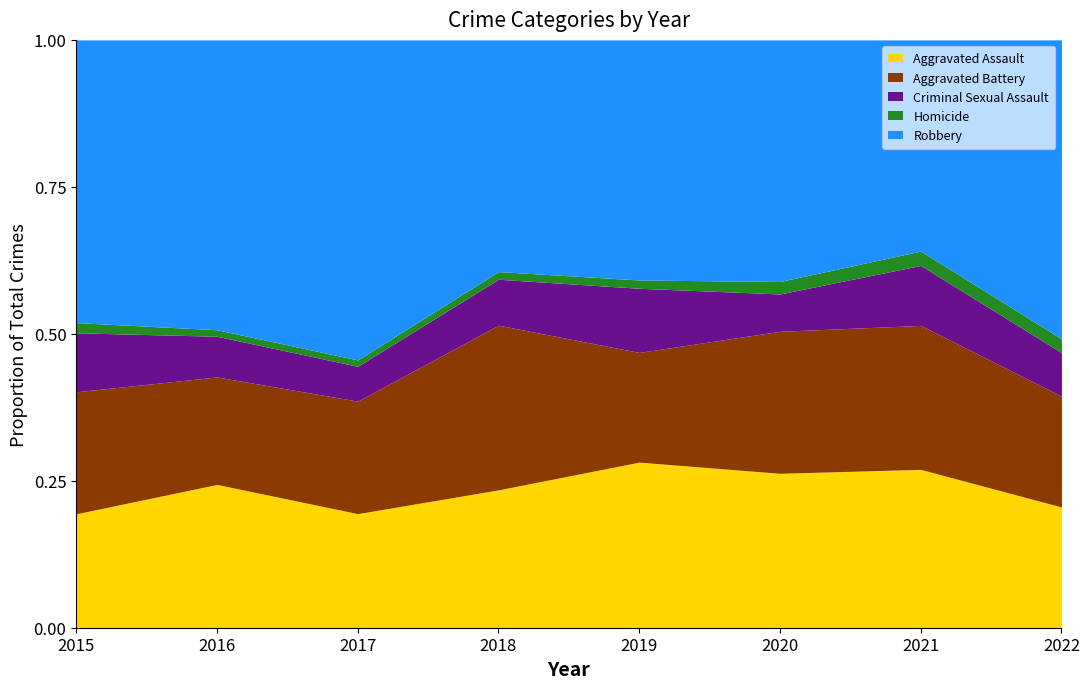

How many lines are shown in the chart?

5